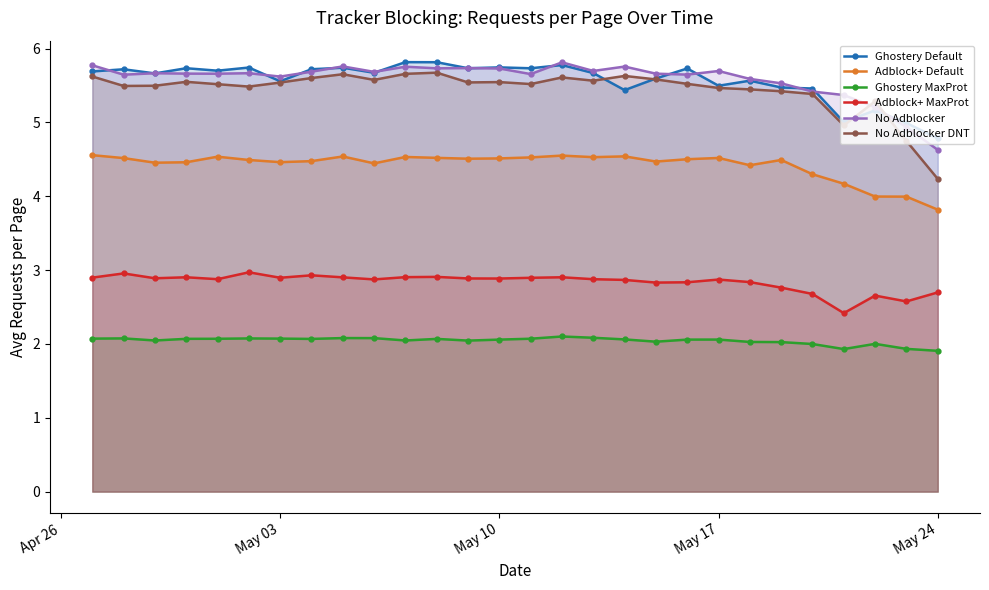

Which category has the lowest value in the Ghostery Default series?

May 24